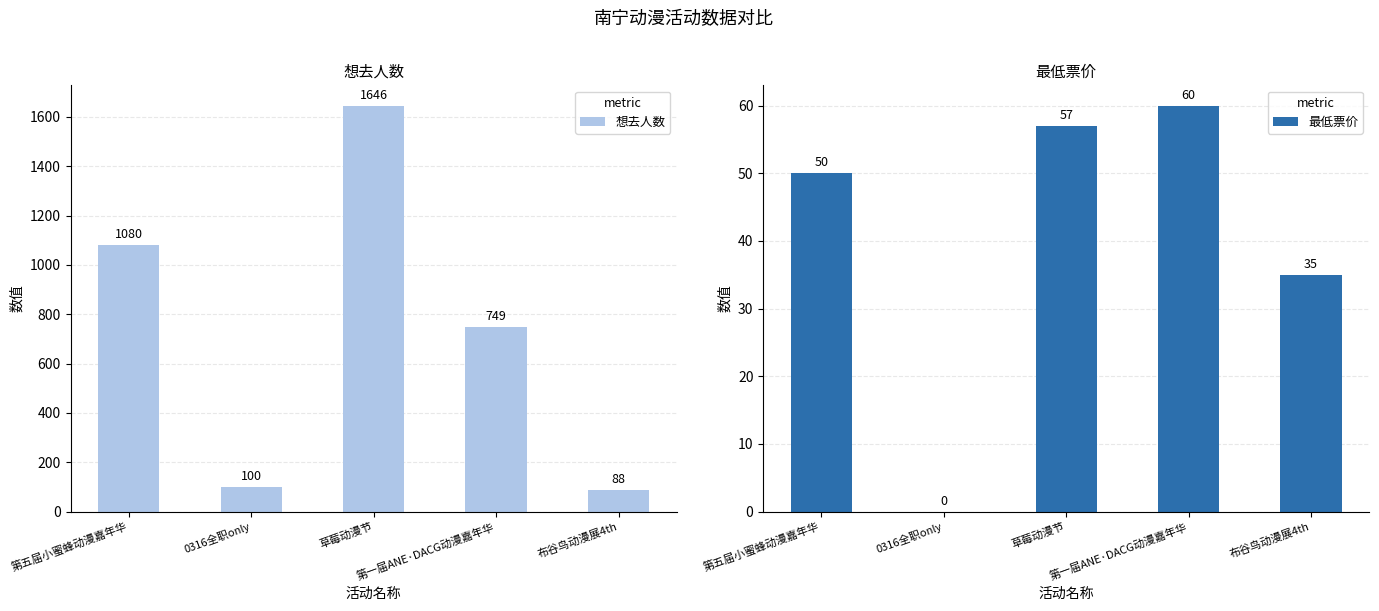

What position from the left is 布谷鸟动漫展4th?

5